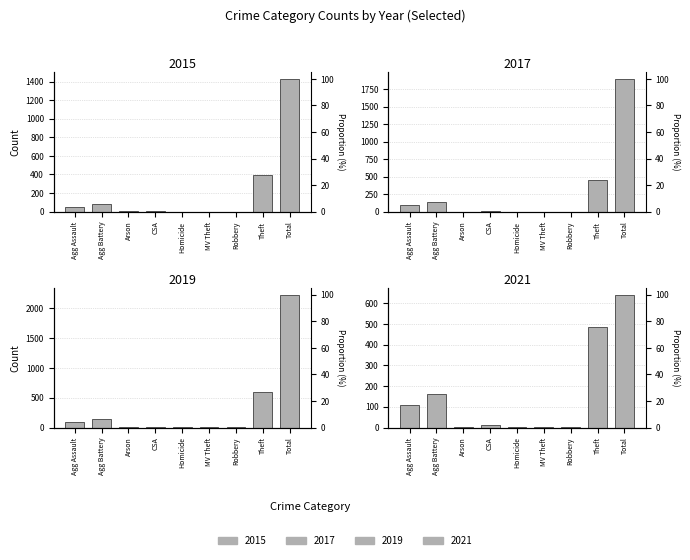

What is the difference between the 2019 values at Homicide and Theft?

589